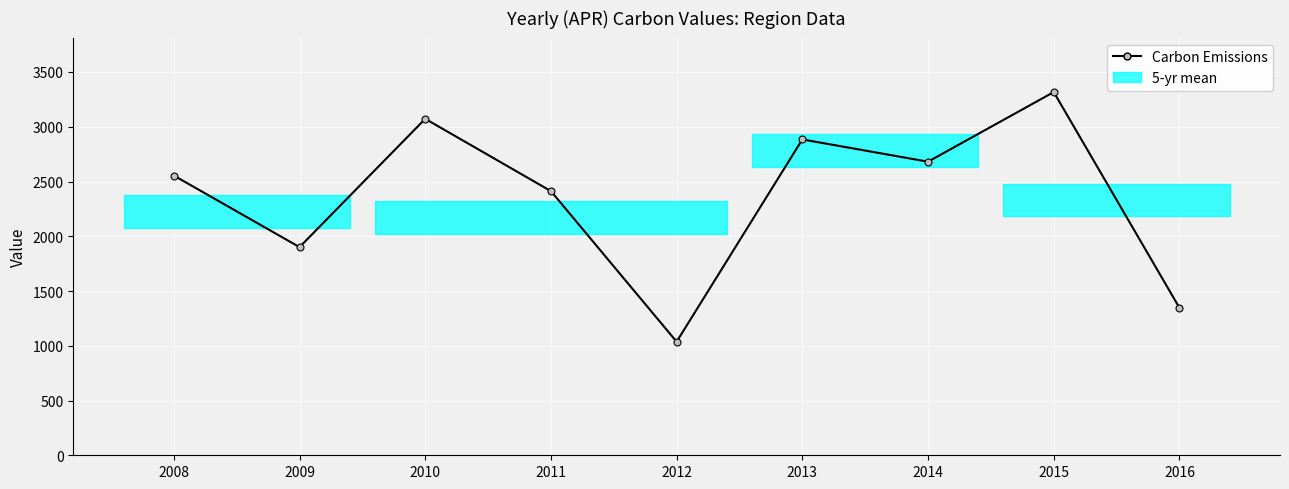

The value at 2013 is 2884.2. True or false?

True